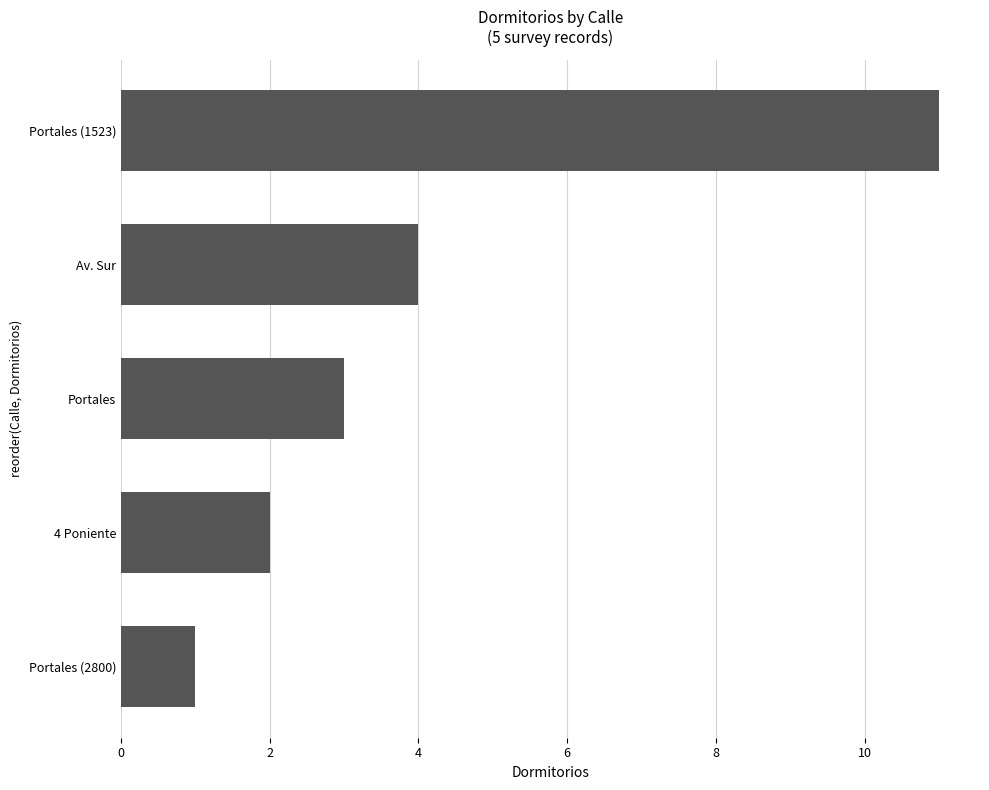

Which category has the lowest value across all series?

Portales (2800)